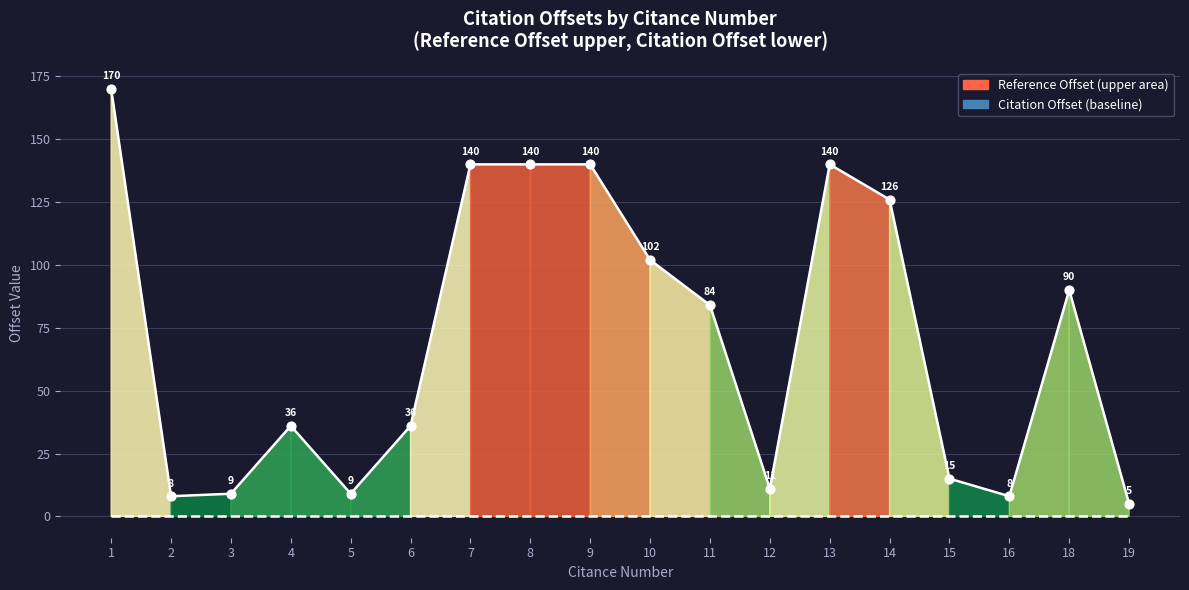

What is the total value across all series at 3?

9